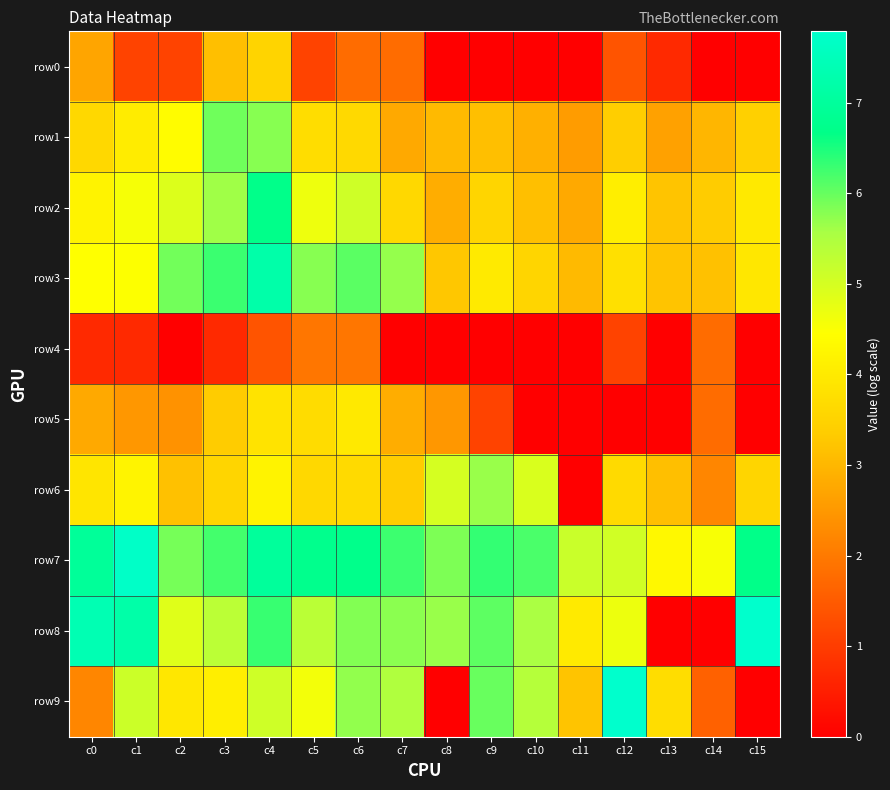

How many data points does each series have?

16